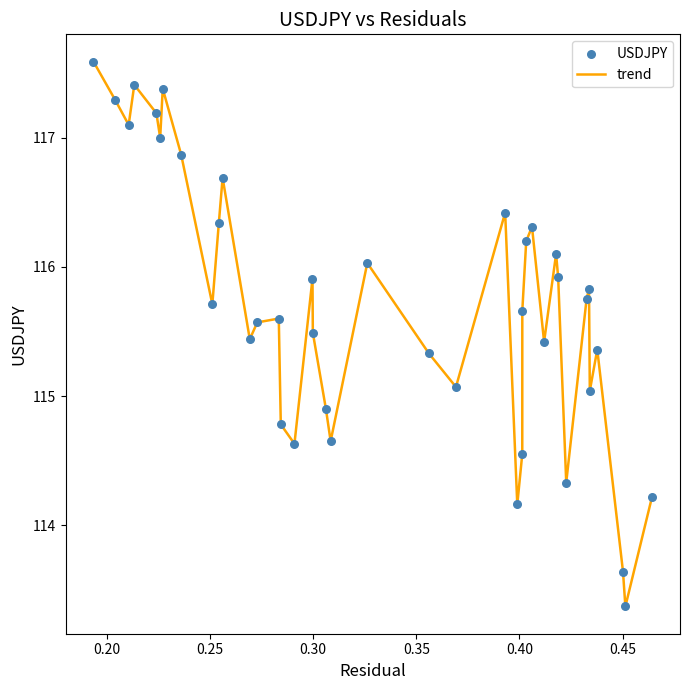

What is the difference between the maximum and minimum values?

4.2